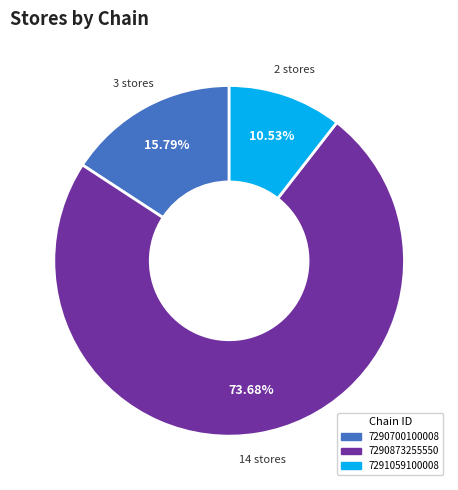

What is the smallest slice in the pie chart?

7291059100008